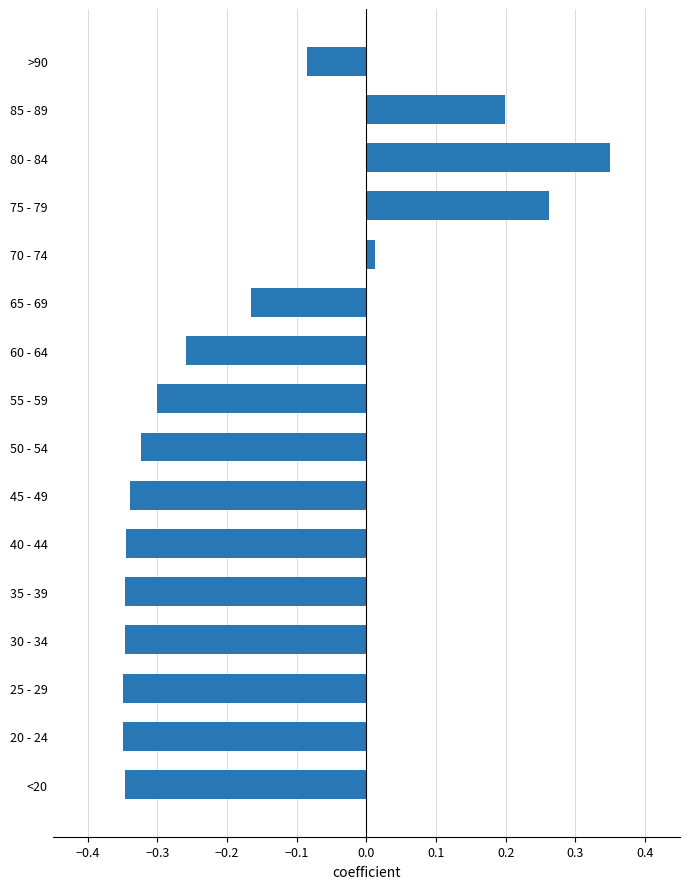

What is the change in value from 45 - 49 to 60 - 64?

+0.1